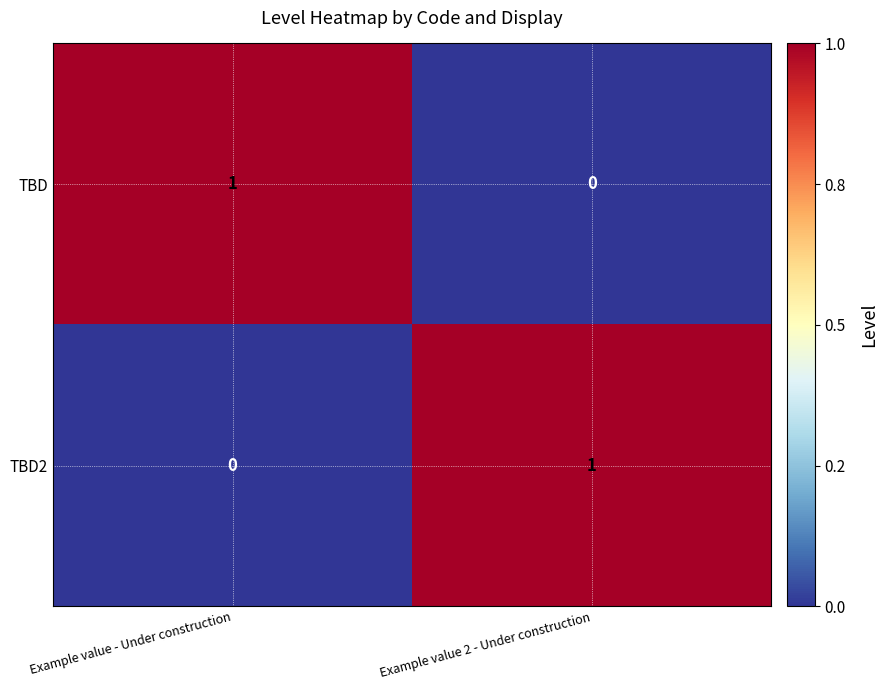

At which label is TBD closest to 0?

Example value 2 - Under construction